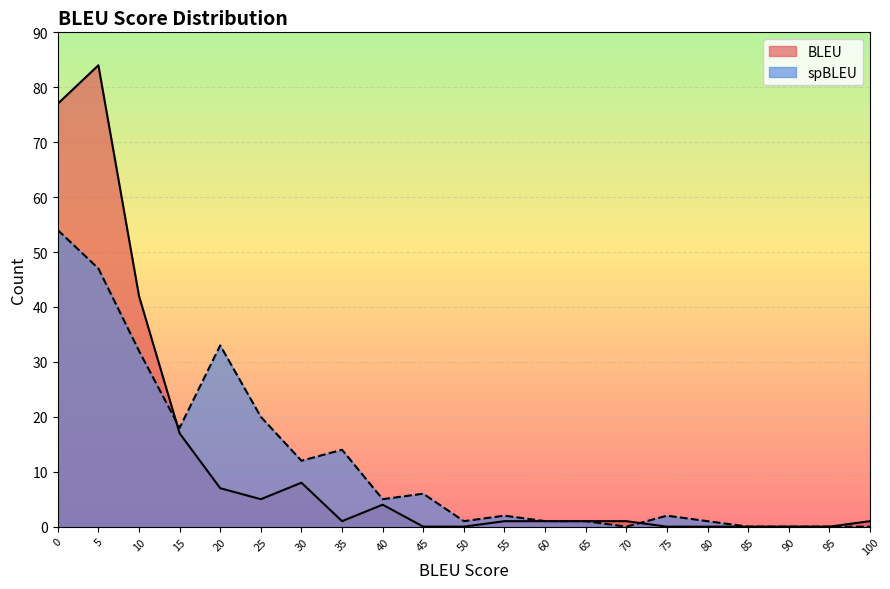

Reading right to left, list all the values displayed in this chart.

BLEU: 1	0	0	0	0	0	1	1	1	1	0	0	4	1	8	5	7	17	42	84	77
spBLEU: 0	0	0	0	1	2	0	1	1	2	1	6	5	14	12	20	33	18	32	47	54